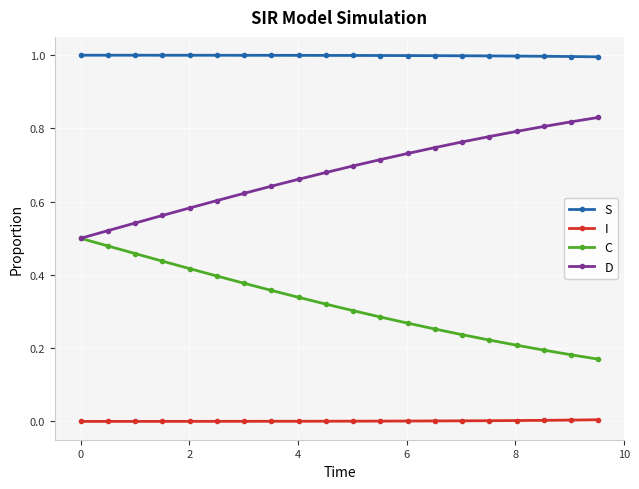

Rank the series by their maximum value, from lowest to highest.

I, C, D, S